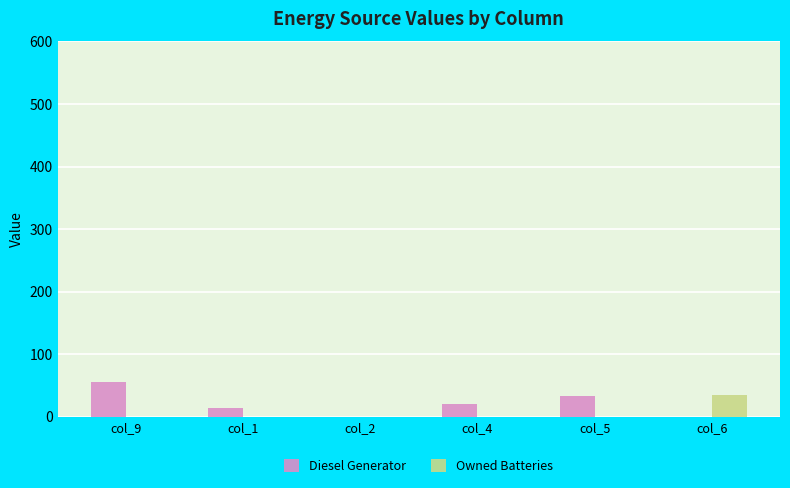

At which category is the sum across all series the highest?

col_9